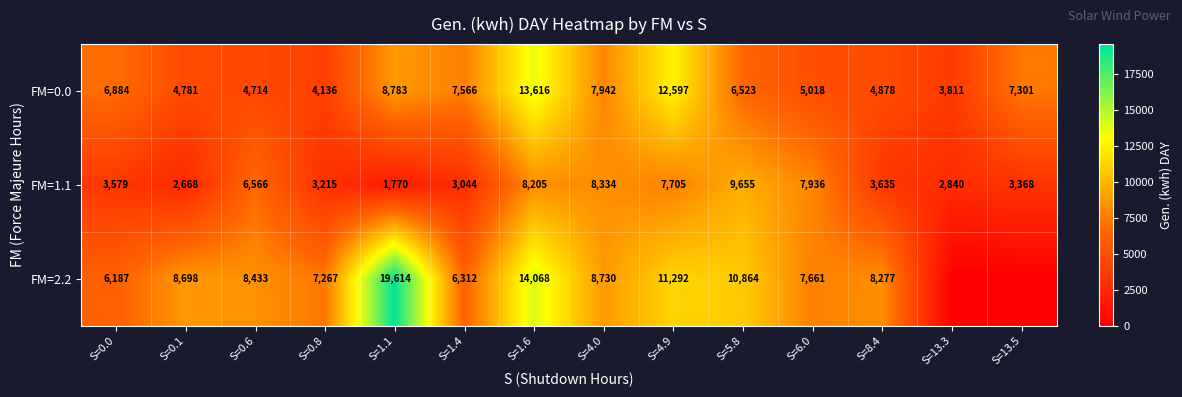

What is the difference between the FM=2.2 values at S=0.6 and S=8.4?

156